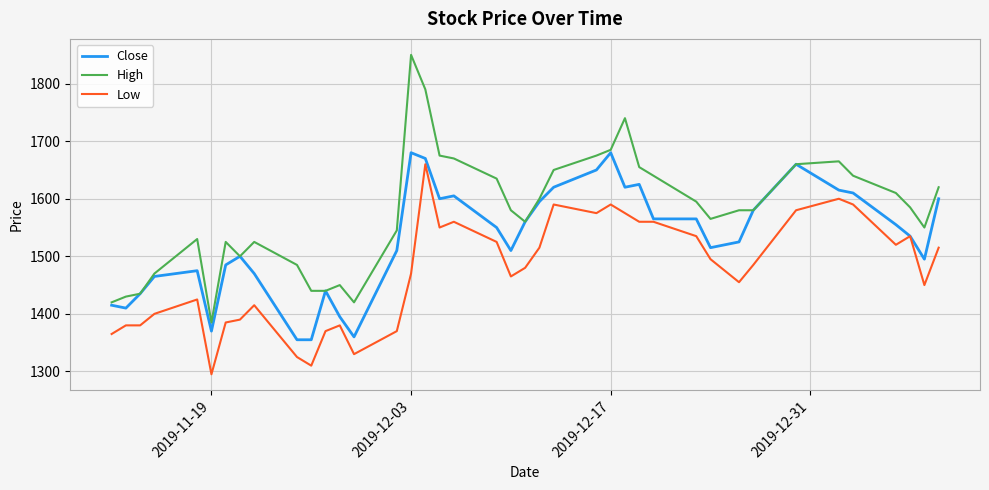

How many categories are shown in the chart?

40